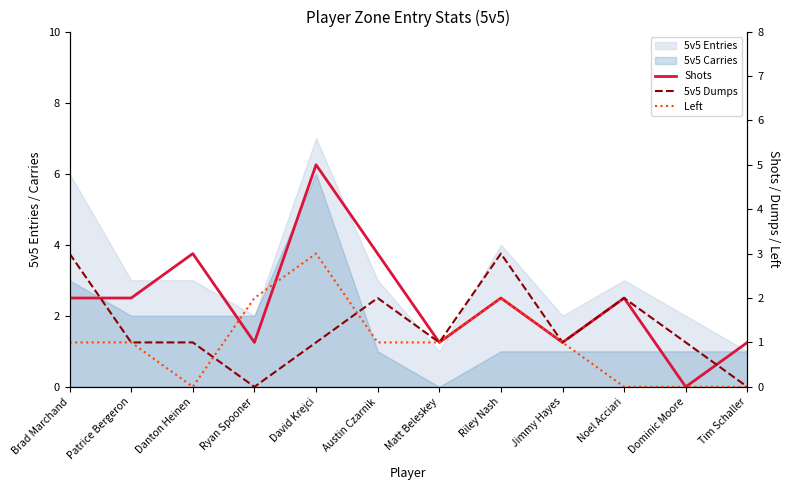

The Left series shows 1 at Brad Marchand. True or false?

True